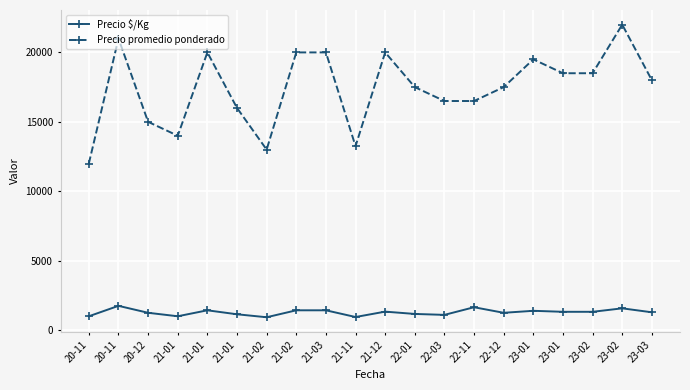

How many lines are shown in the chart?

2